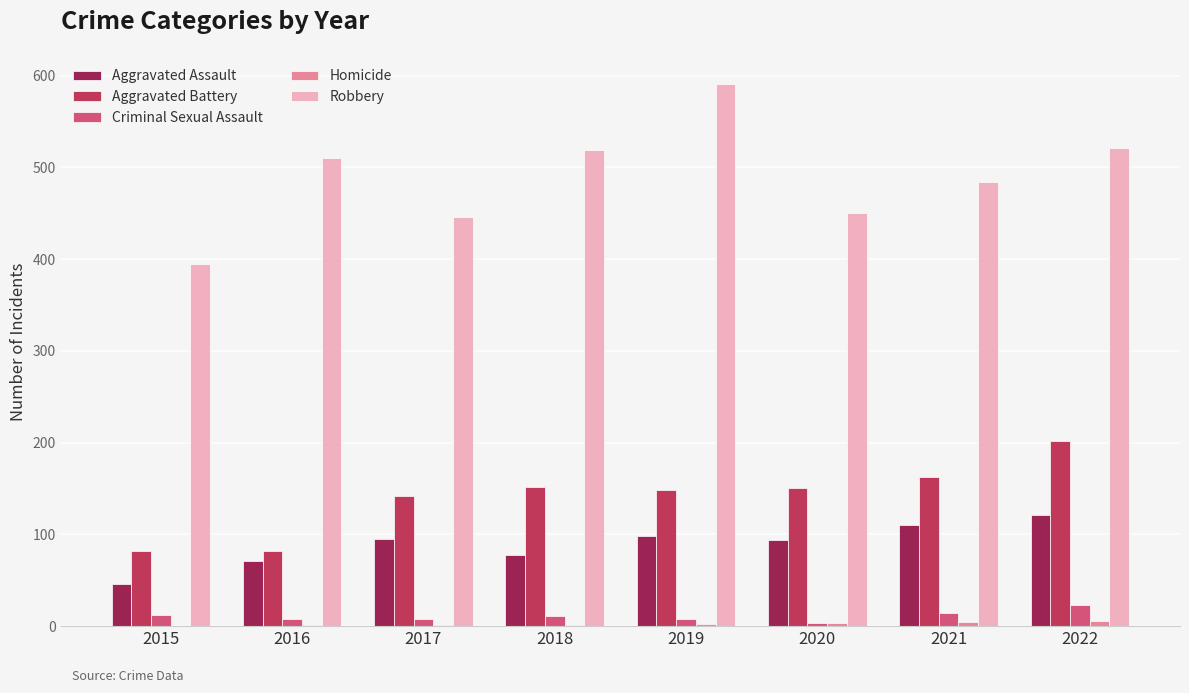

Is the value of Robbery at 2017 greater than the value of Aggravated Assault at 2017?

Yes